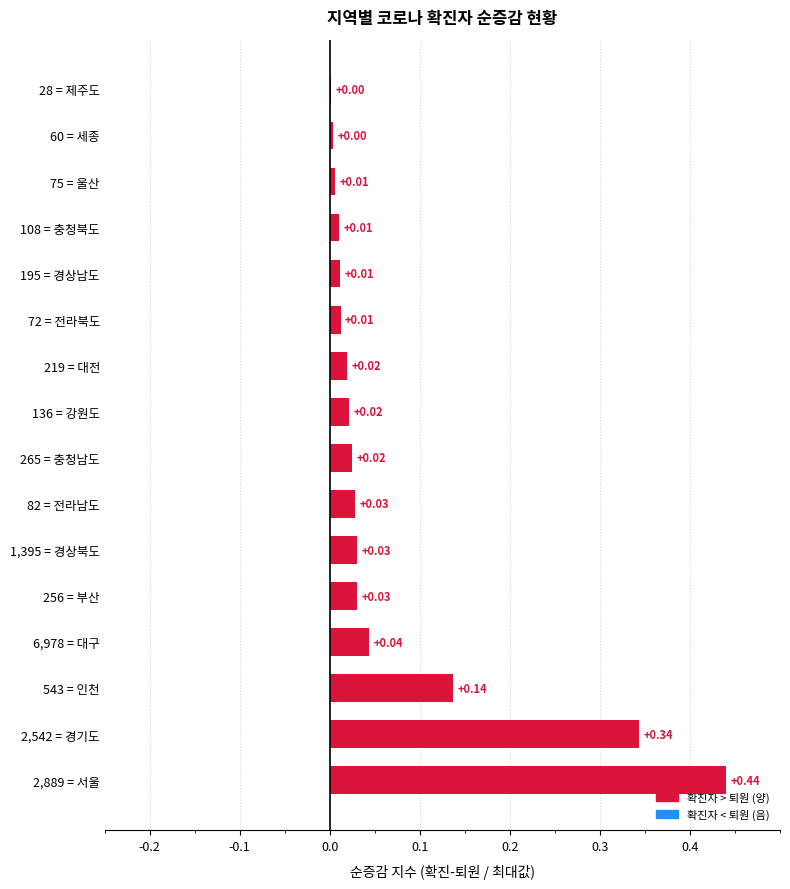

What is the sum of all values?

1.2